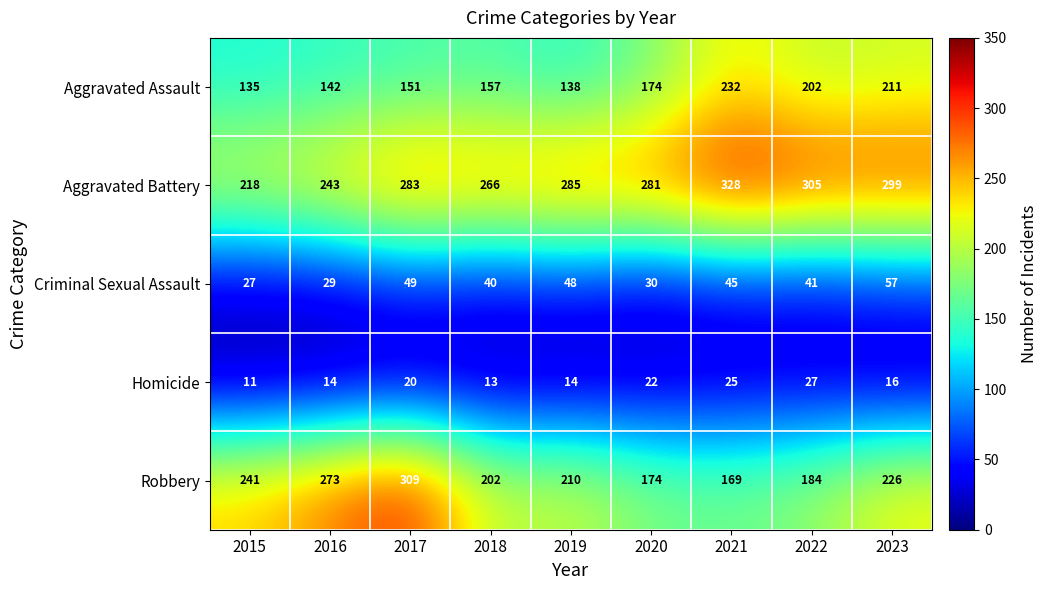

What is the difference between the second highest and second lowest values in the Homicide series?

12